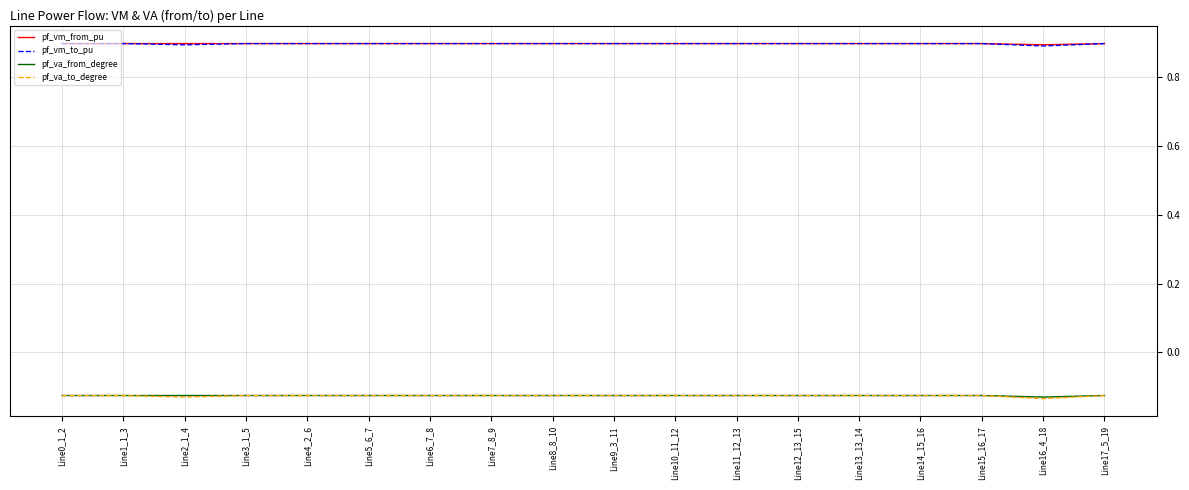

Does the chart display data point markers on the line(s)?

No